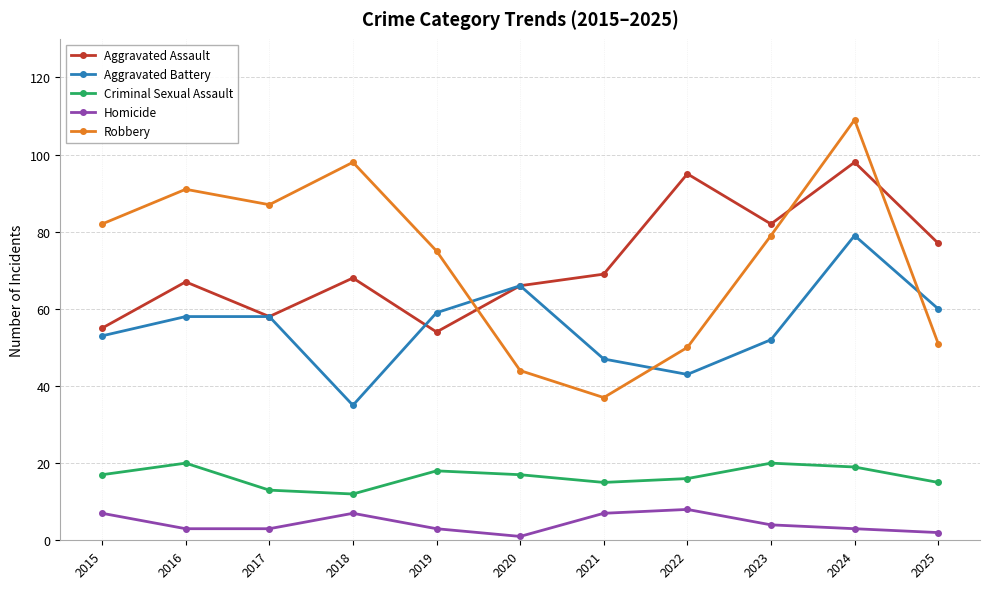

Rank the series by their maximum value, from highest to lowest.

Robbery, Aggravated Assault, Aggravated Battery, Criminal Sexual Assault, Homicide